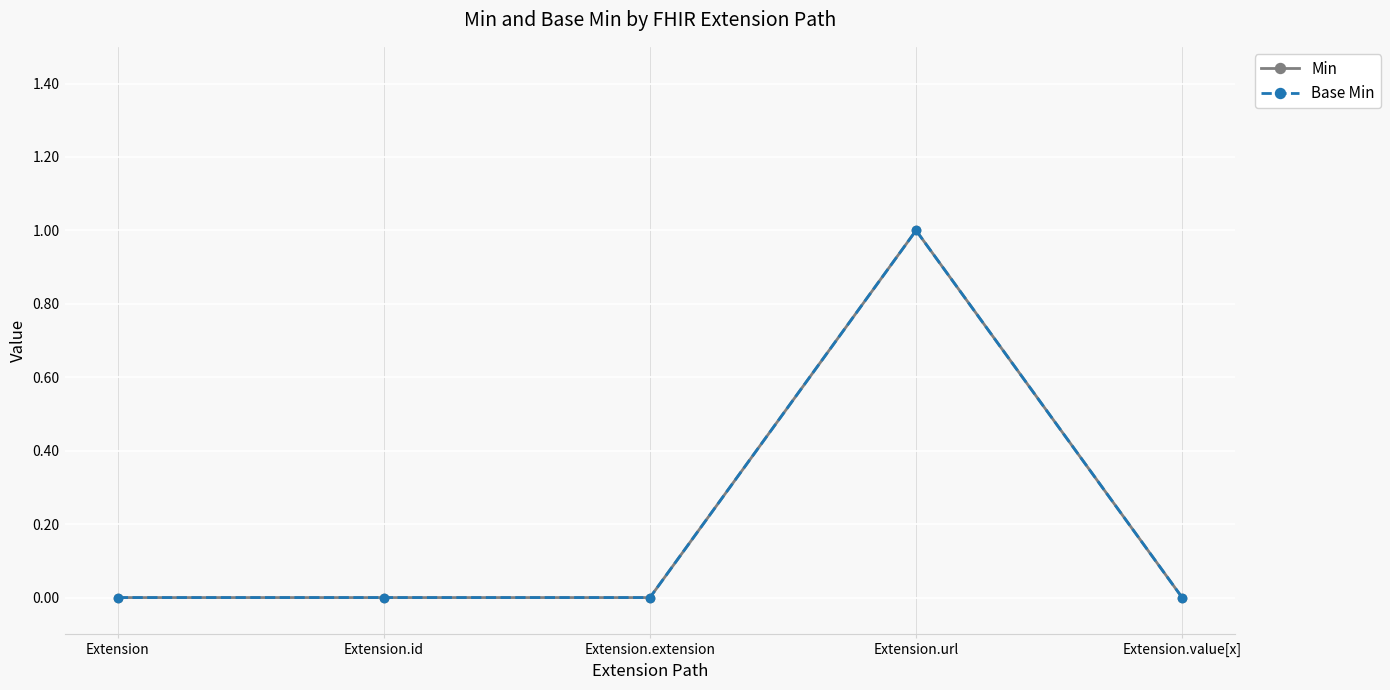

Is this an area chart (filled region under the line)?

No